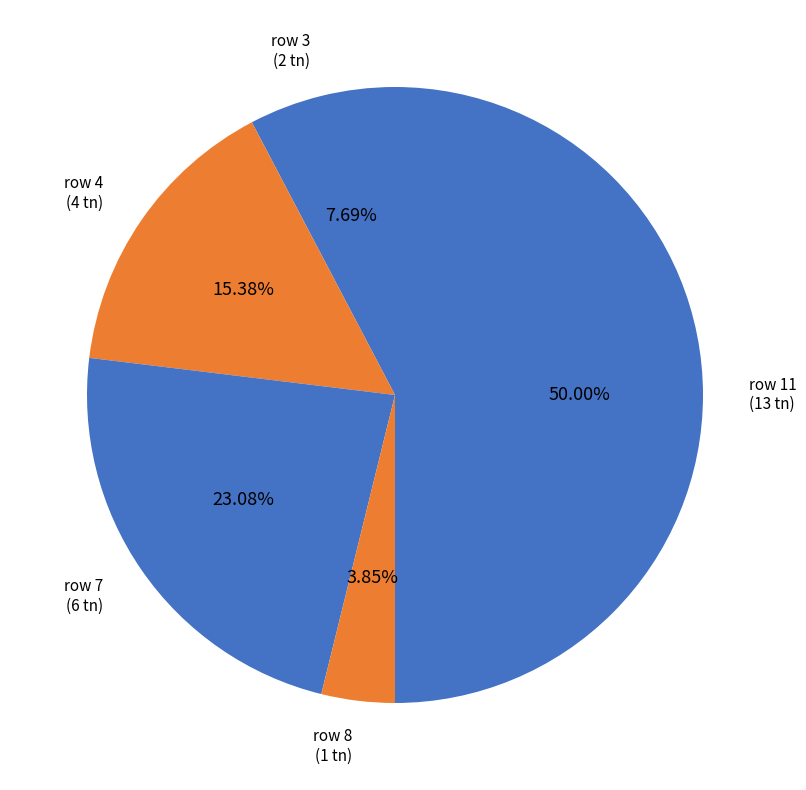

Which category has the smallest portion of the pie?

row 8